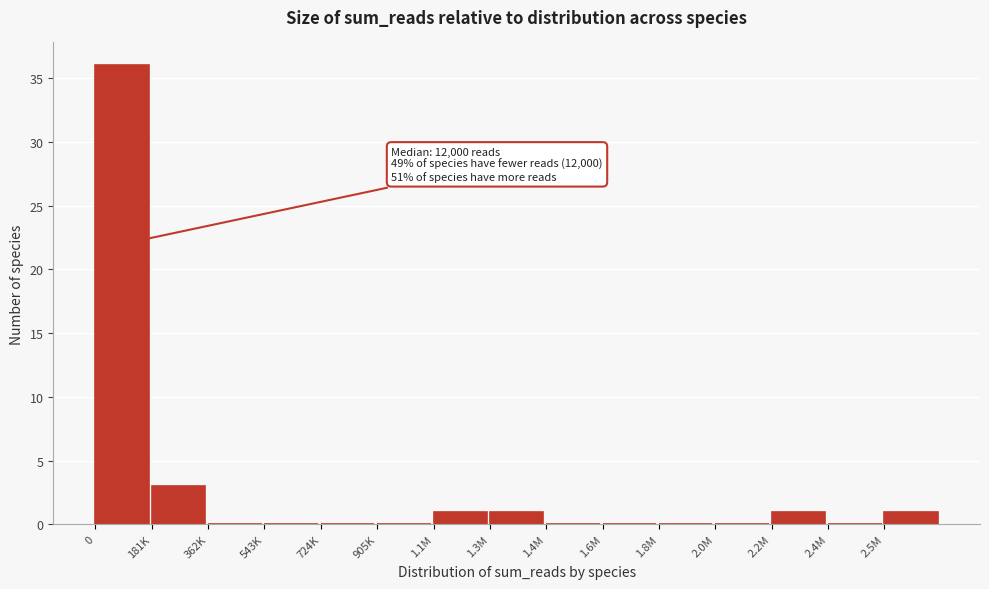

Reading left to right, what are all the values shown in this chart?

0=36	181K=3	362K=0	543K=0	724K=0	905K=0	1.1M=1	1.3M=1	1.4M=0	1.6M=0	1.8M=0	2.0M=0	2.2M=1	2.4M=0	2.5M=1